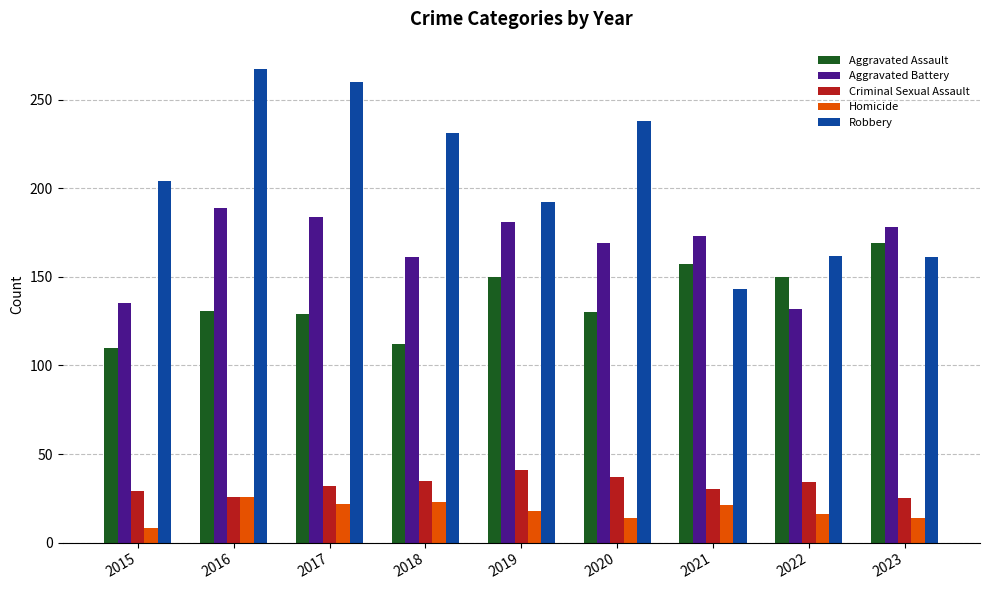

True or false: Criminal Sexual Assault has a value of 43 at 2023.

False